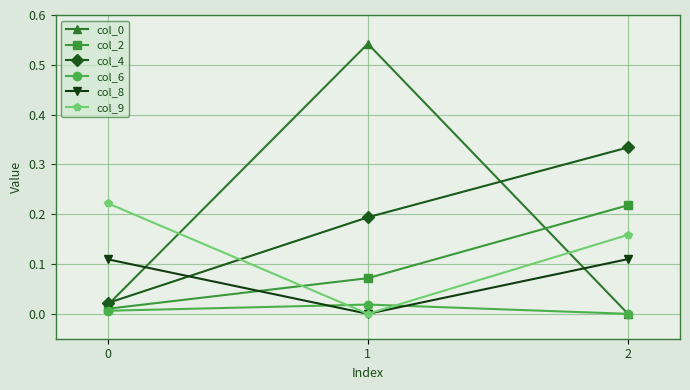

The col_9 series shows -0.0 at 1. True or false?

True